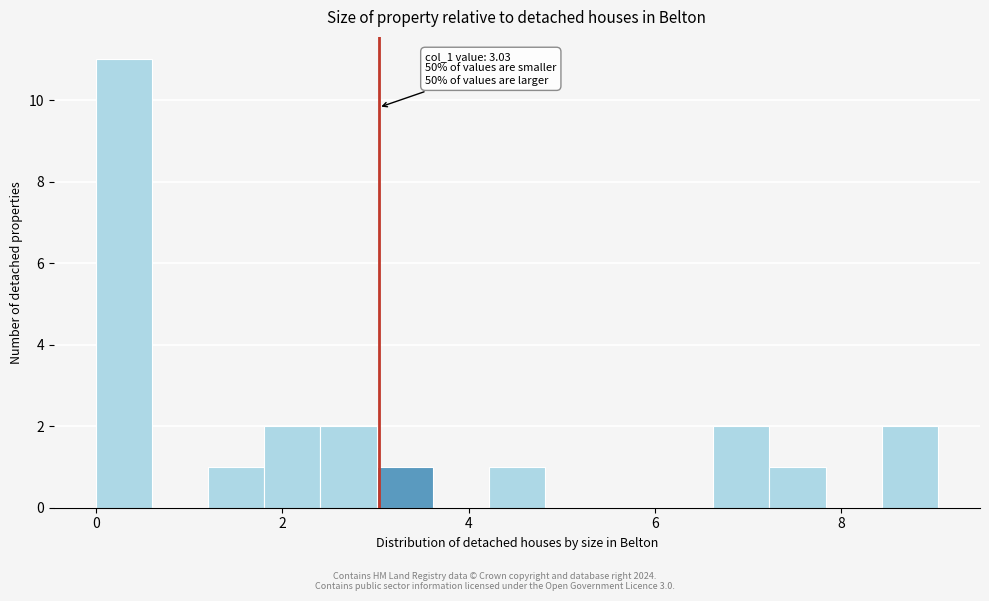

Around what value on the x-axis is the tallest bar? Give the approximate position of its centre, as read against the axis.

0.4